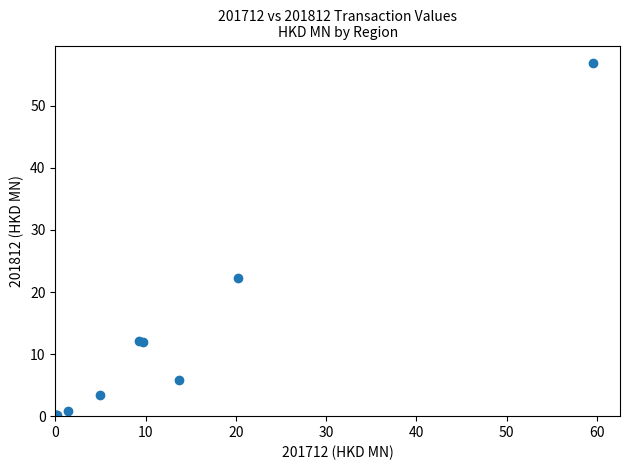

What Y value in the scatter plot is closest to 28?

22.2